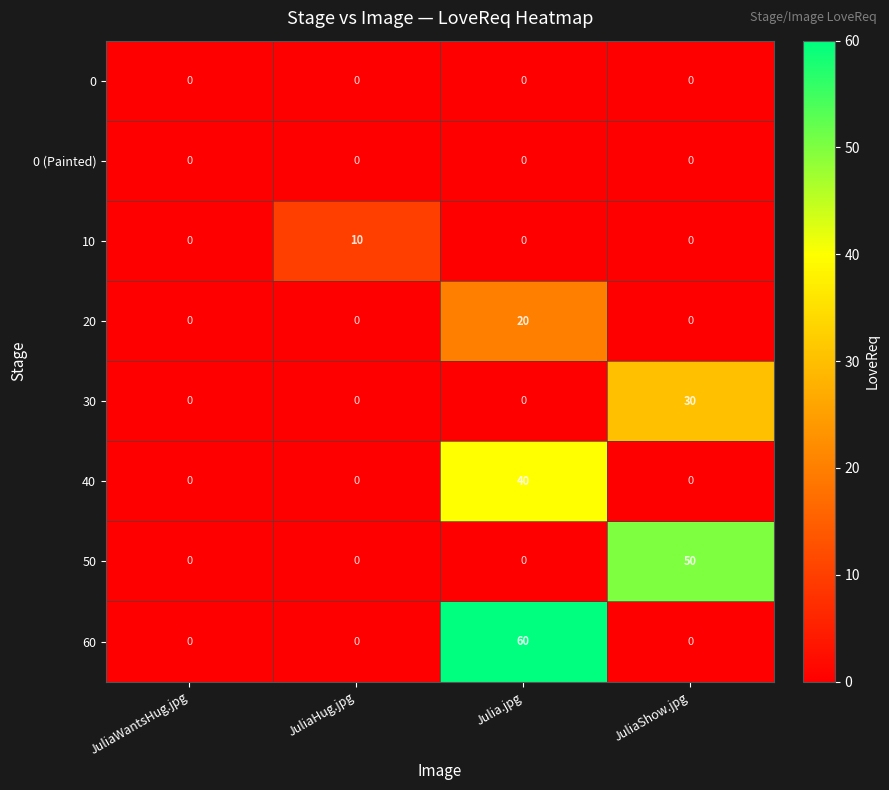

Count the 20 values in the range 0 to 20.

4